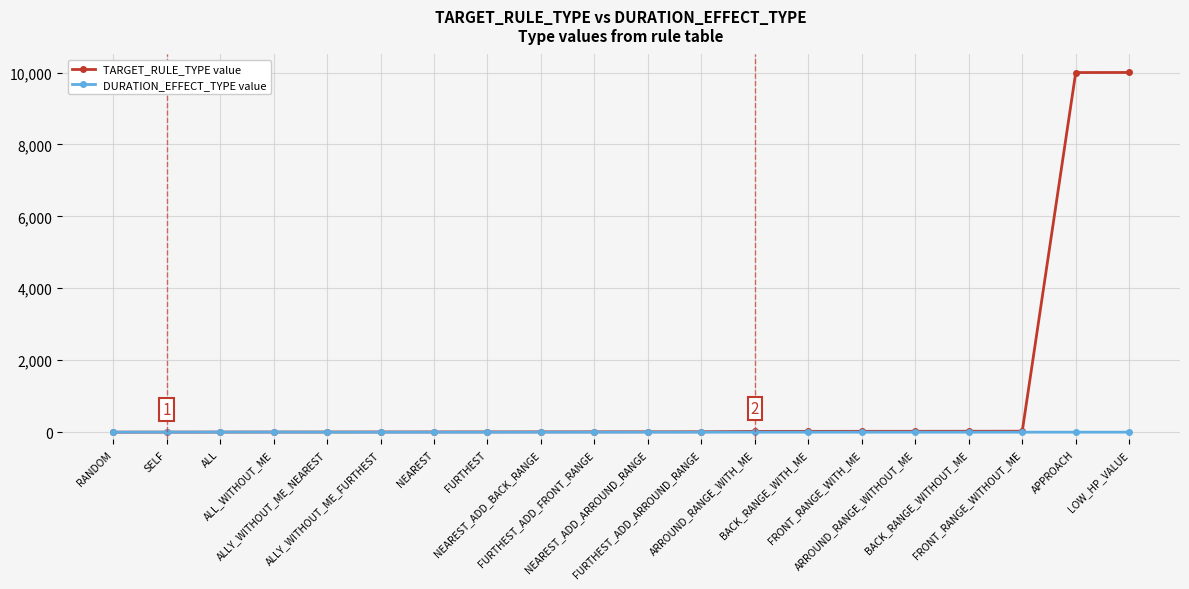

How many lines are shown in the chart?

2